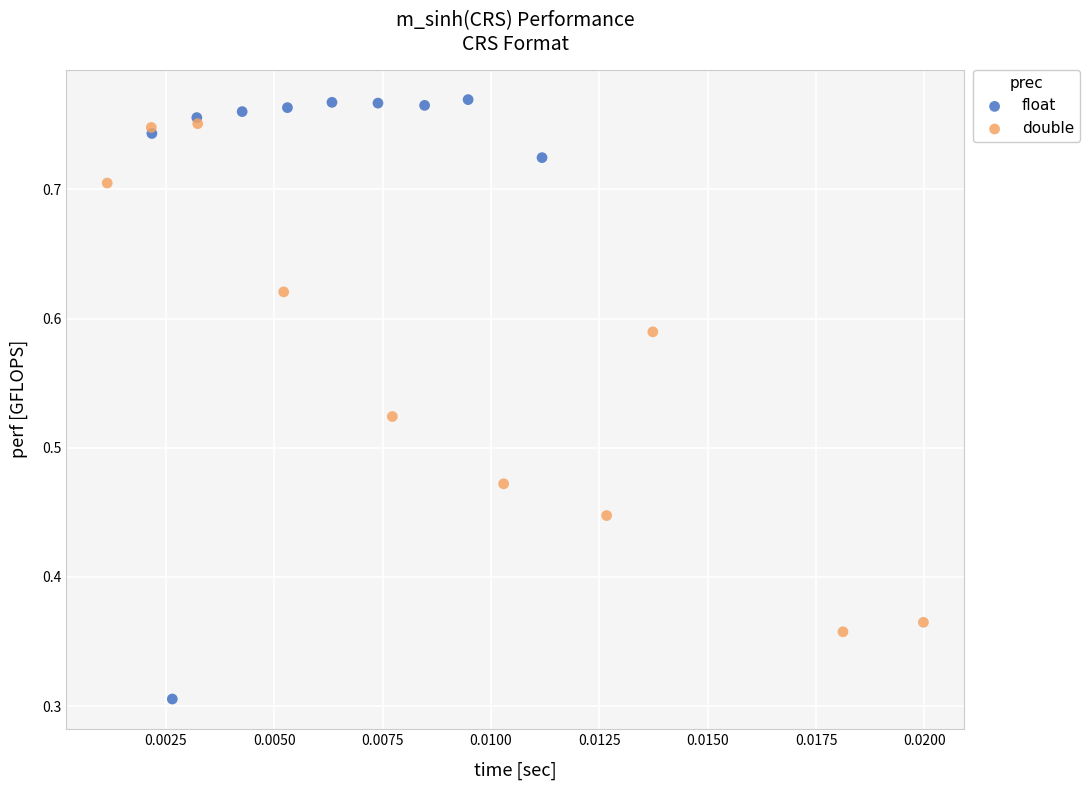

Which series reaches the minimum Y coordinate?

float